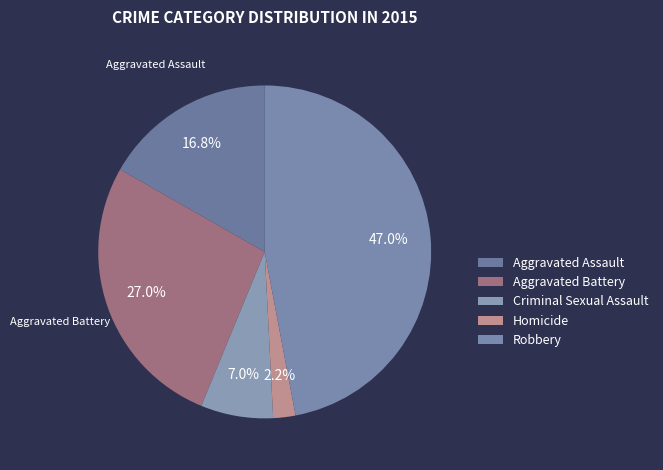

Is Aggravated Battery the majority of the pie?

No